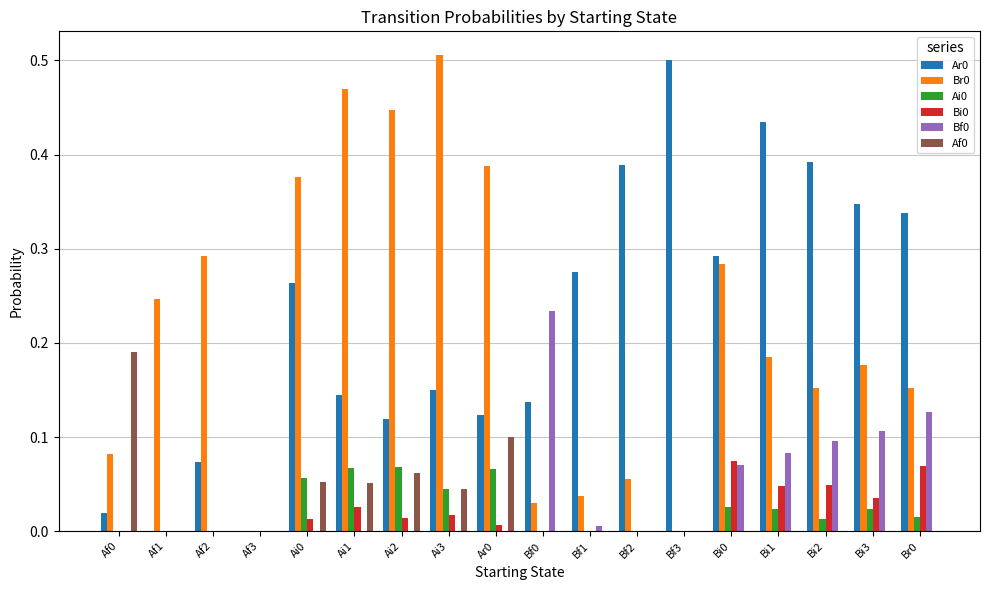

The Bf0 series shows 0.0 at Bi1. True or false?

False